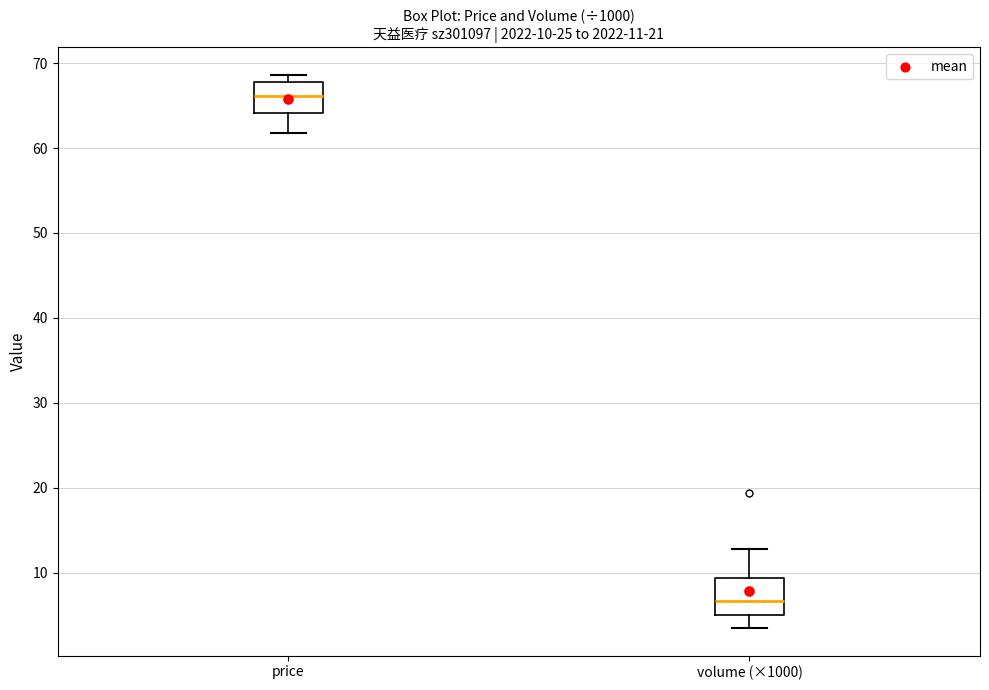

Which box has the lowest median line?

volume (×1000)